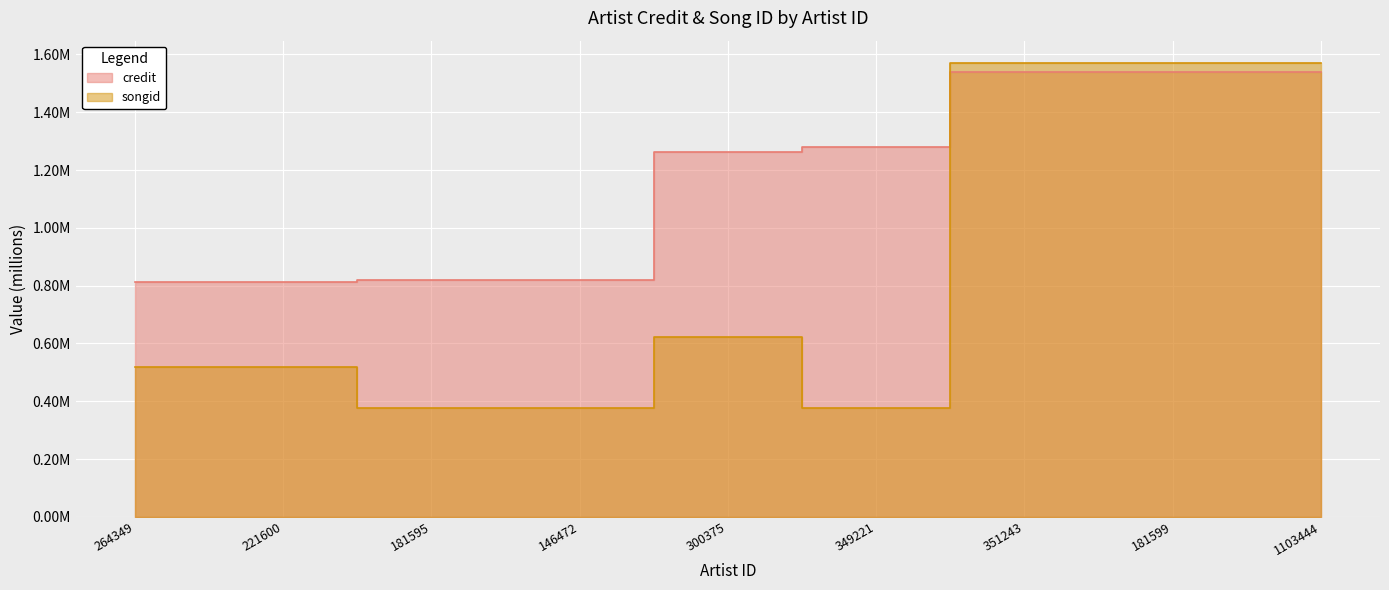

Between 264349 and 349221, which series saw the biggest shift?

credit